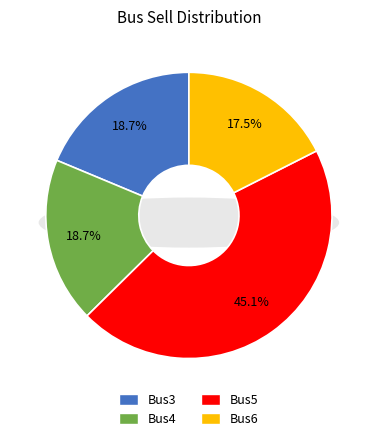

To the nearest percent, what portion does Bus5 represent?

45%